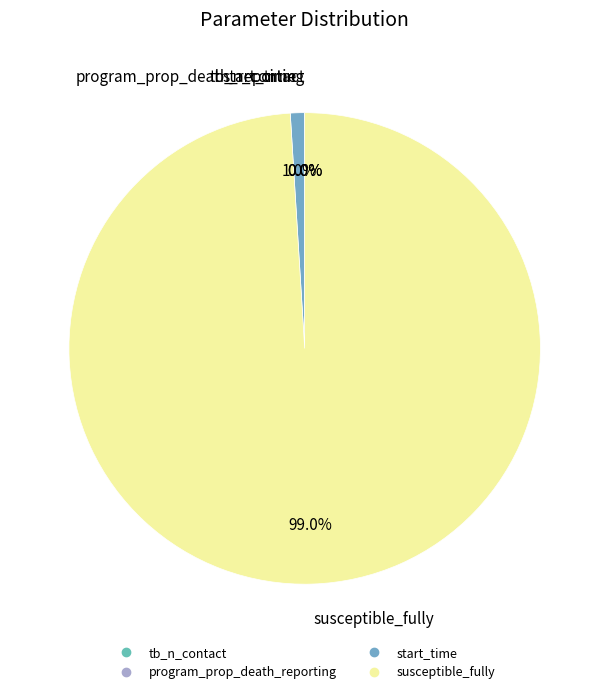

What percentage is the susceptible_fully slice, to the nearest percent?

99%